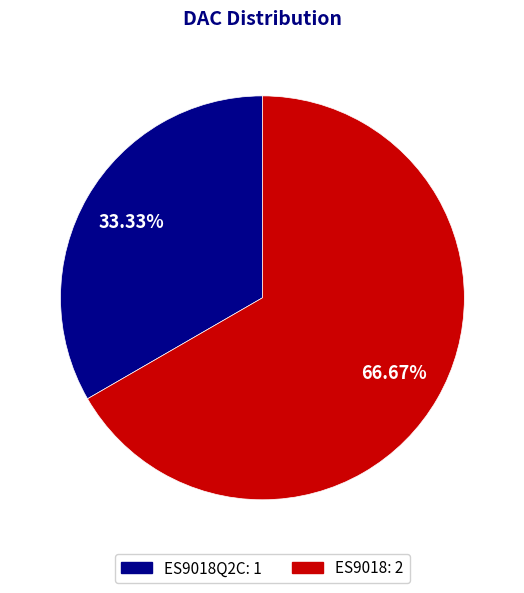

Is there any slice that represents more than half of the pie?

Yes